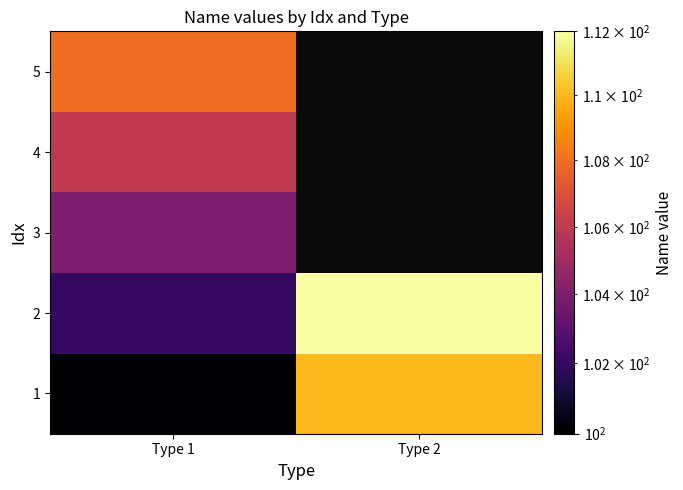

Rank the series by their maximum value, from lowest to highest.

3, 4, 5, 1, 2